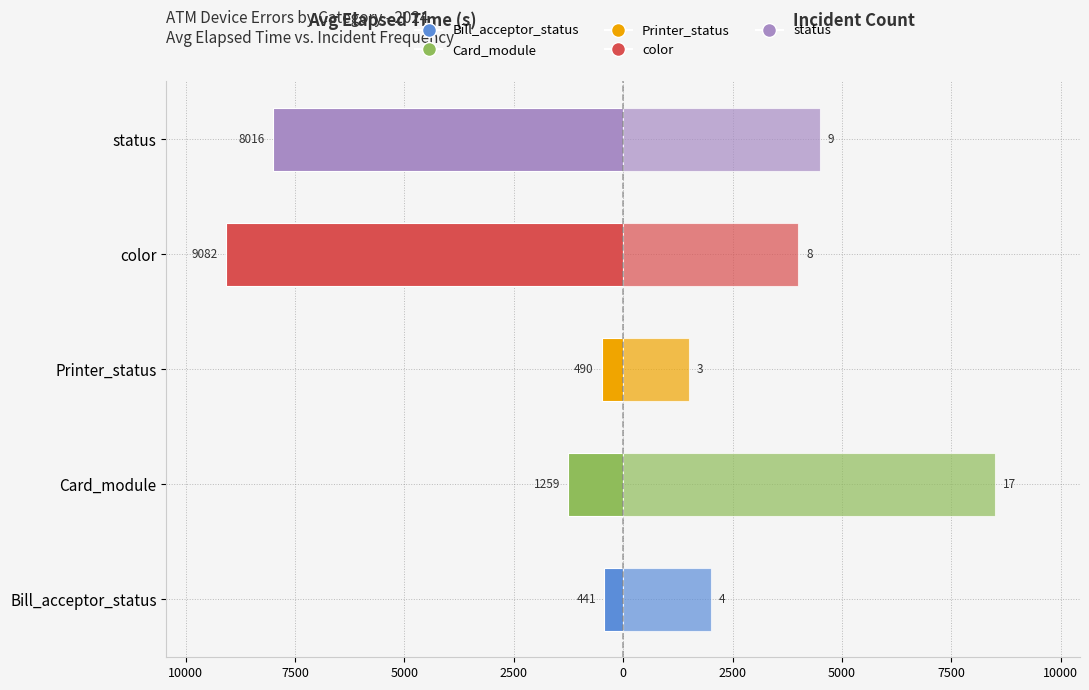

Which series has the largest total across all categories?

Count × 500